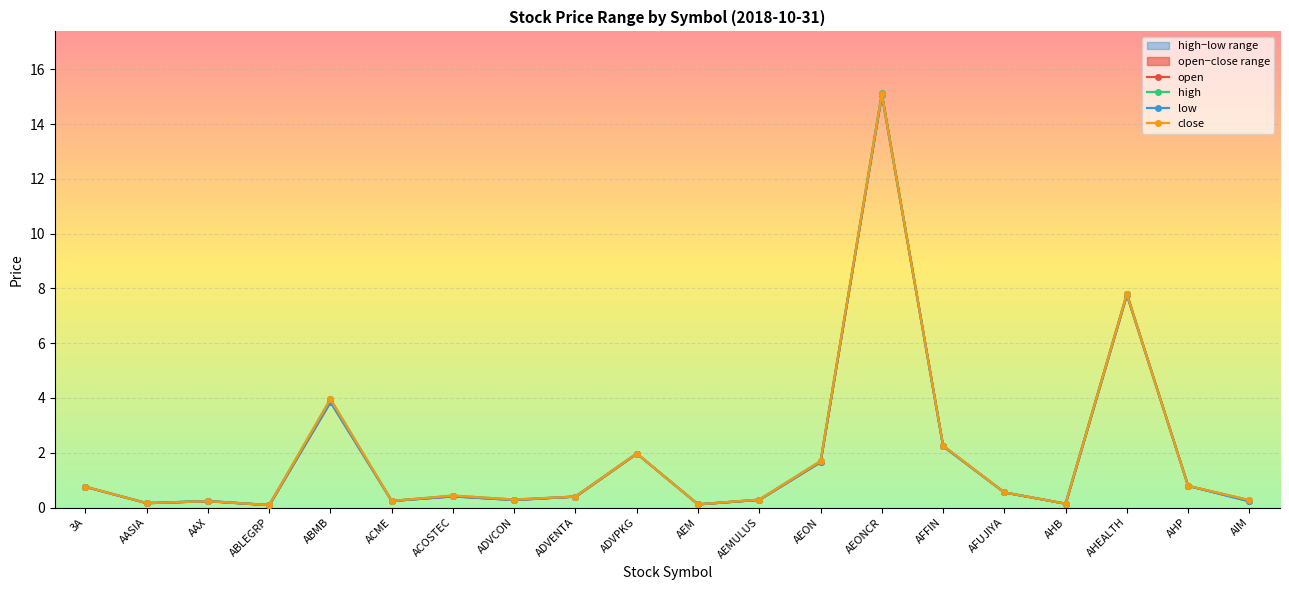

Is the value of high at ACME greater than the value of open at ADVENTA?

No